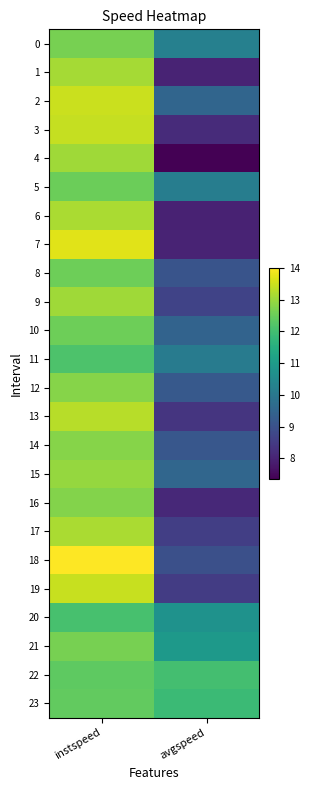

Rank the series at avgspeed from highest to lowest value.

22, 23, 21, 20, 0, 5, 11, 15, 2, 10, 12, 14, 8, 18, 9, 17, 19, 13, 3, 16, 1, 7, 6, 4